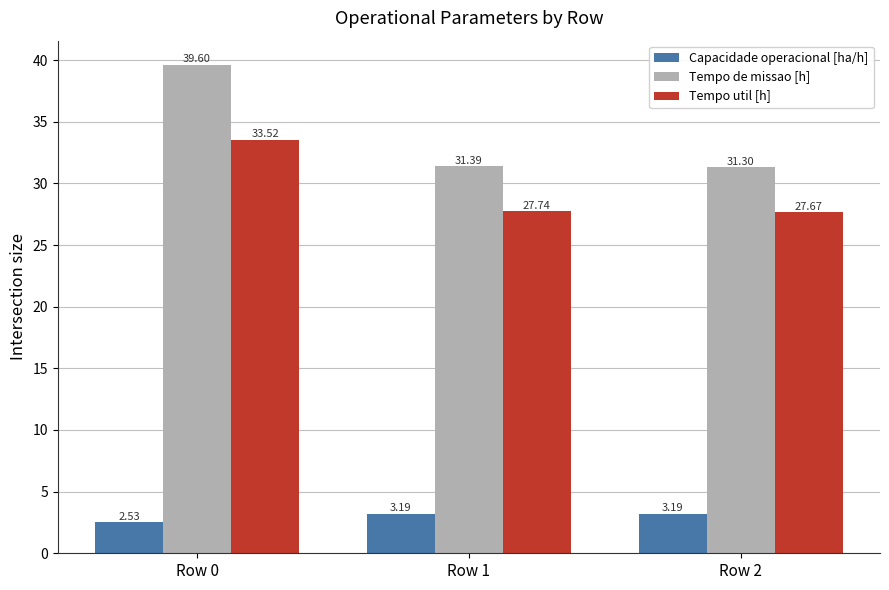

What is the value of the Tempo de missao [h] bar at the 2nd from the left?

31.4